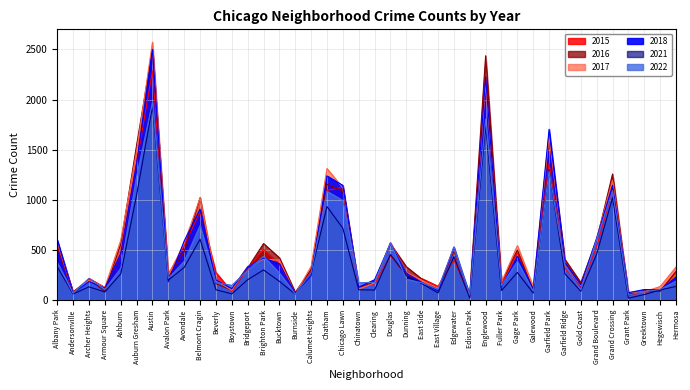

The 2016 series shows 119 at Brighton Park. True or false?

False